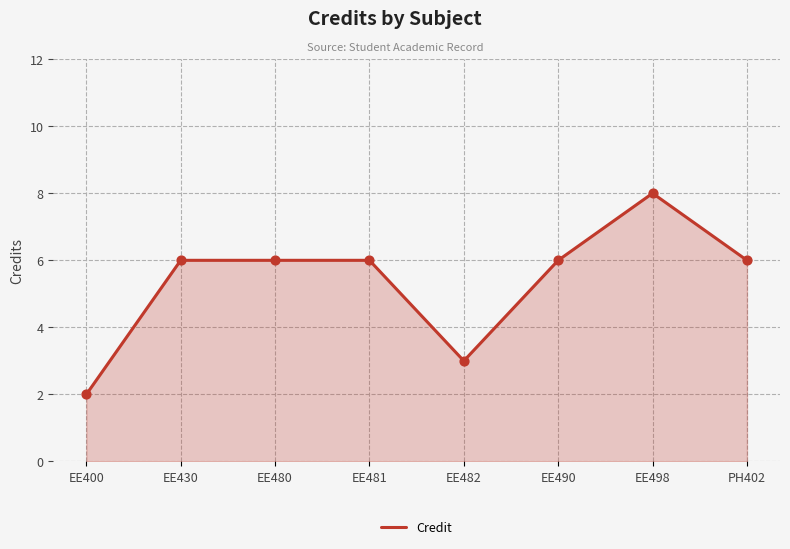

What is the ratio of the value at EE480 to the value at PH402?

1.0